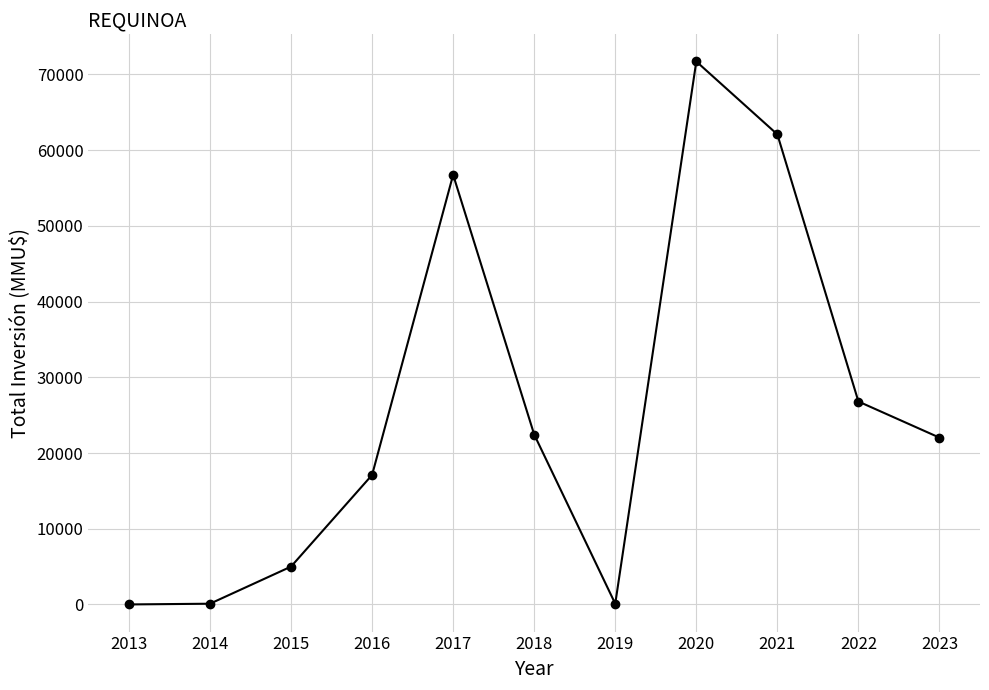

How many distinct data groups are displayed?

1